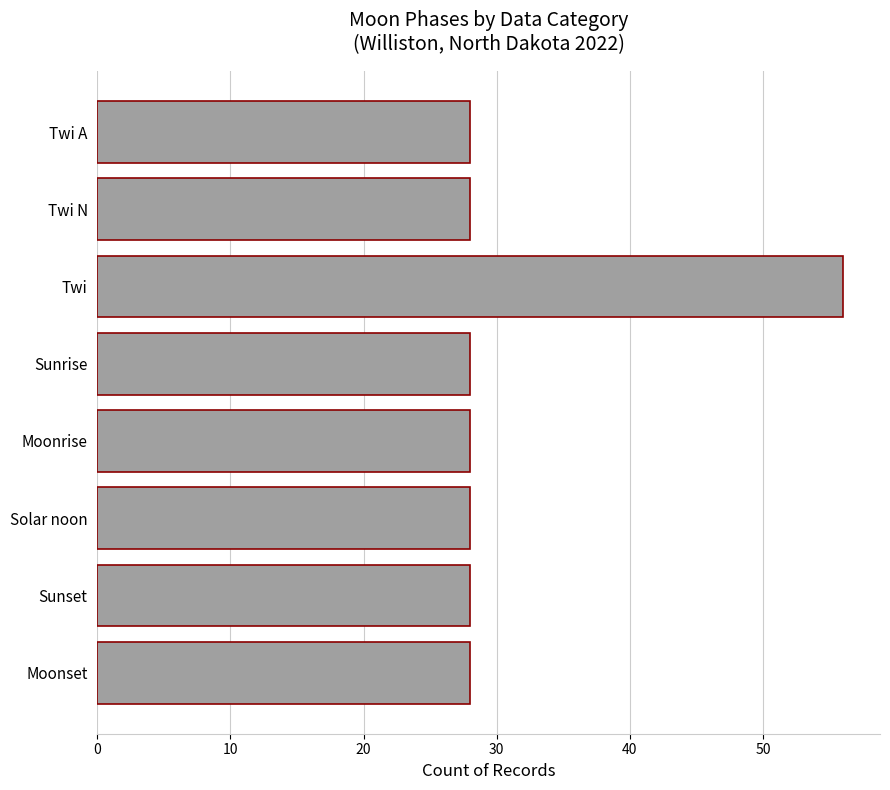

How many categories are shown in the chart?

8